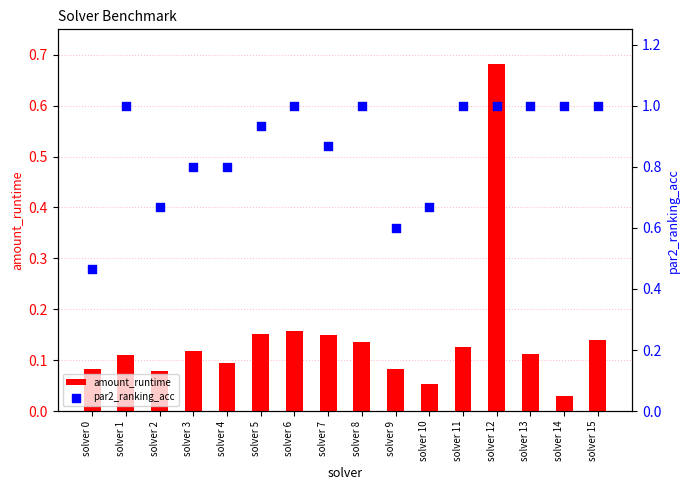

Which series contains the lowest Y value?

amount_runtime